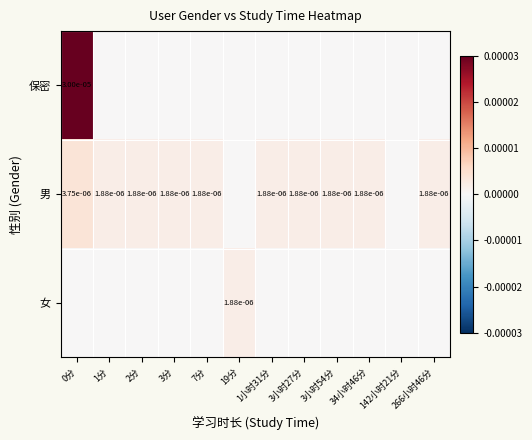

True or false: 女 has a value of 0.0 at 34小时46分.

False